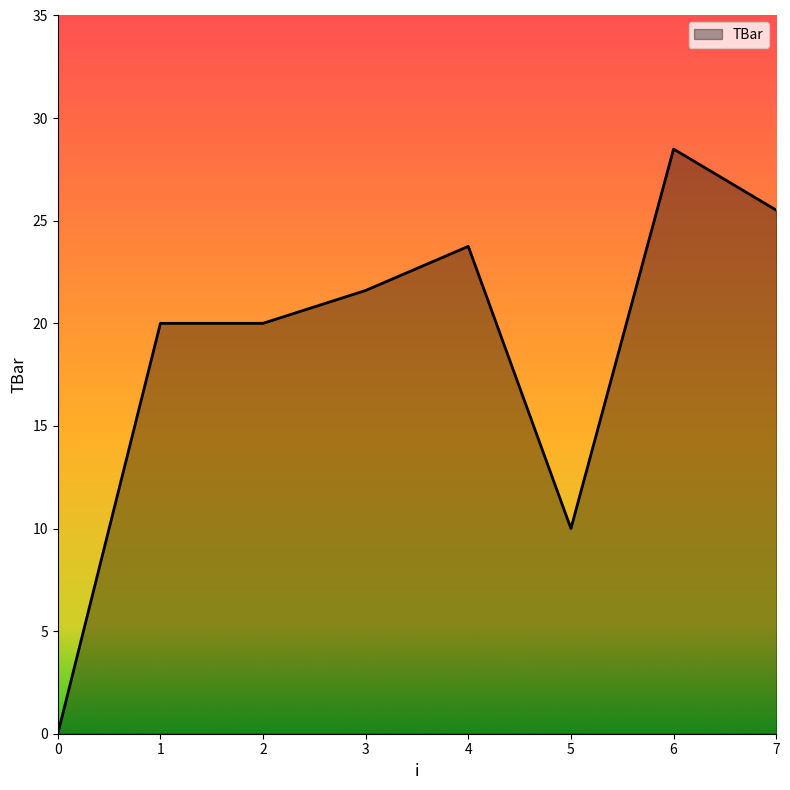

Reading right to left, what are all the values shown in this chart?

25.5	28.5	10.0	23.8	21.6	20.0	20.0	0.0